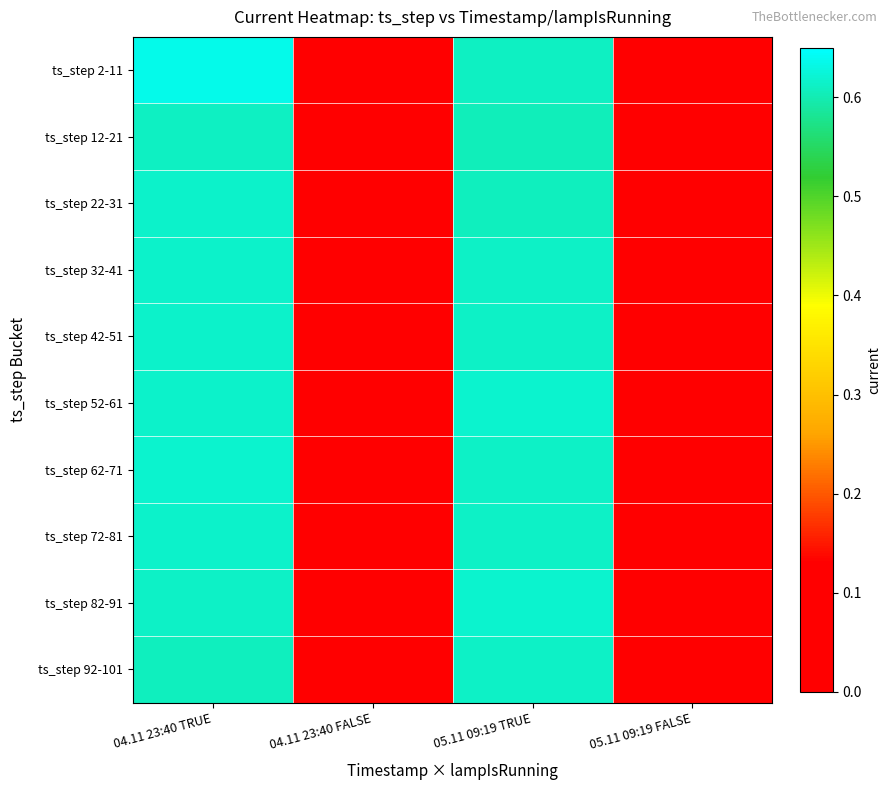

At which category is the sum across all series the highest?

04.11 23:40 TRUE